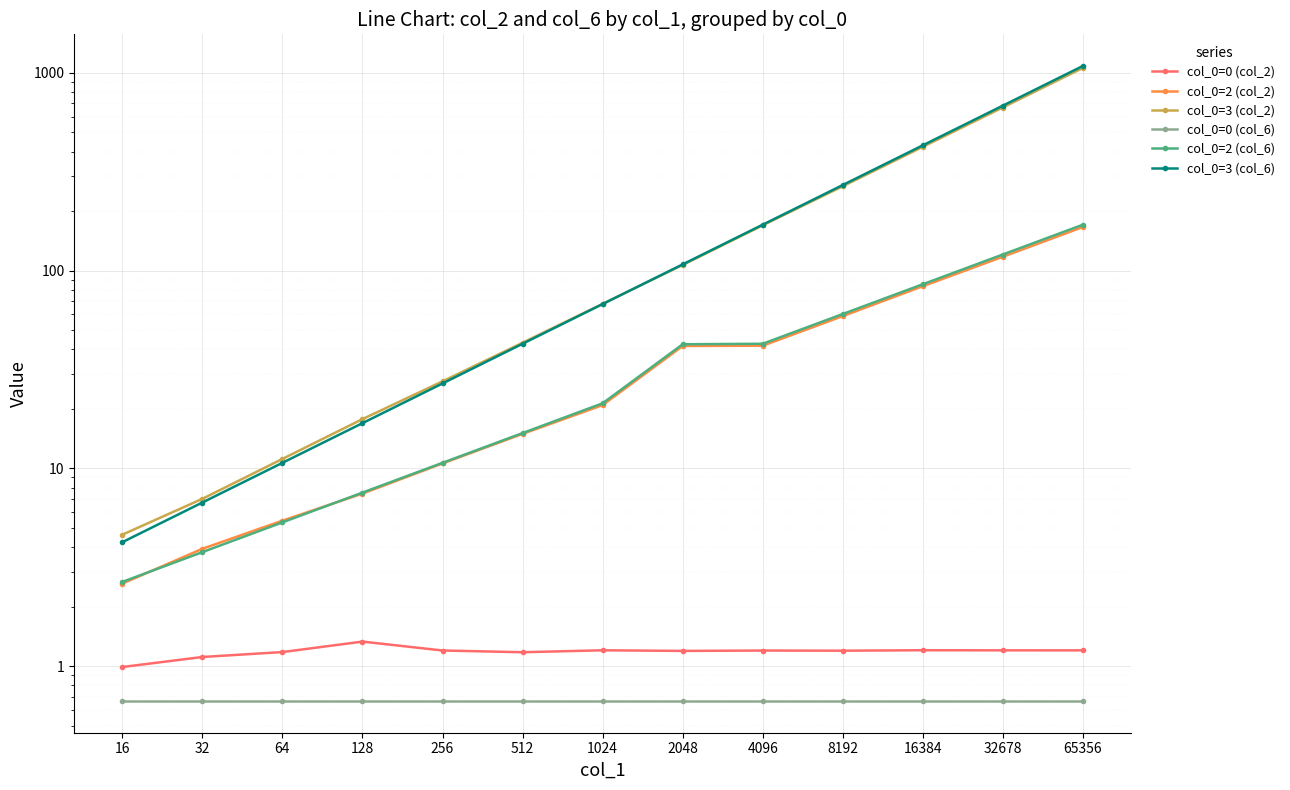

How many values in the col_0=2 (col_2) series exceed 20?

7